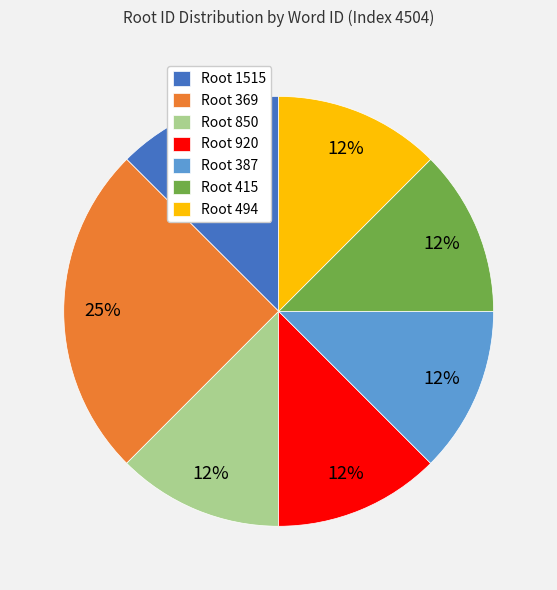

What is the ratio of the value at Root 387 to the value at Root 369?

0.5